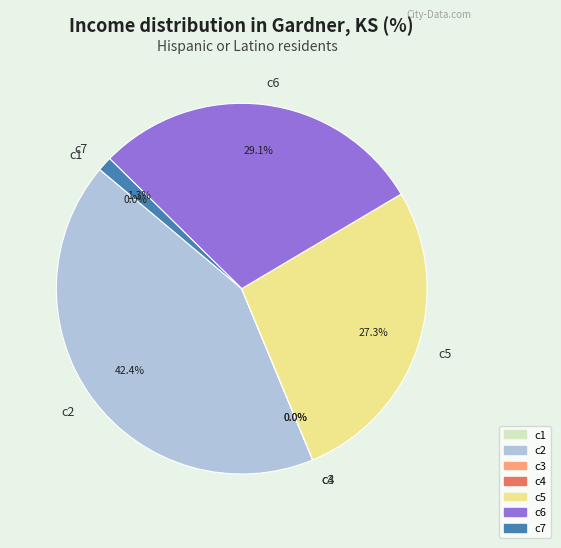

Which slice is the largest?

c2